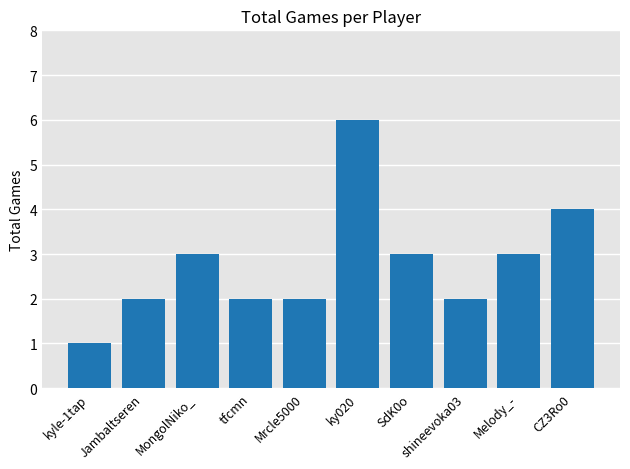

What is the change in value from Mrcle5000 to SdK0o?

+1